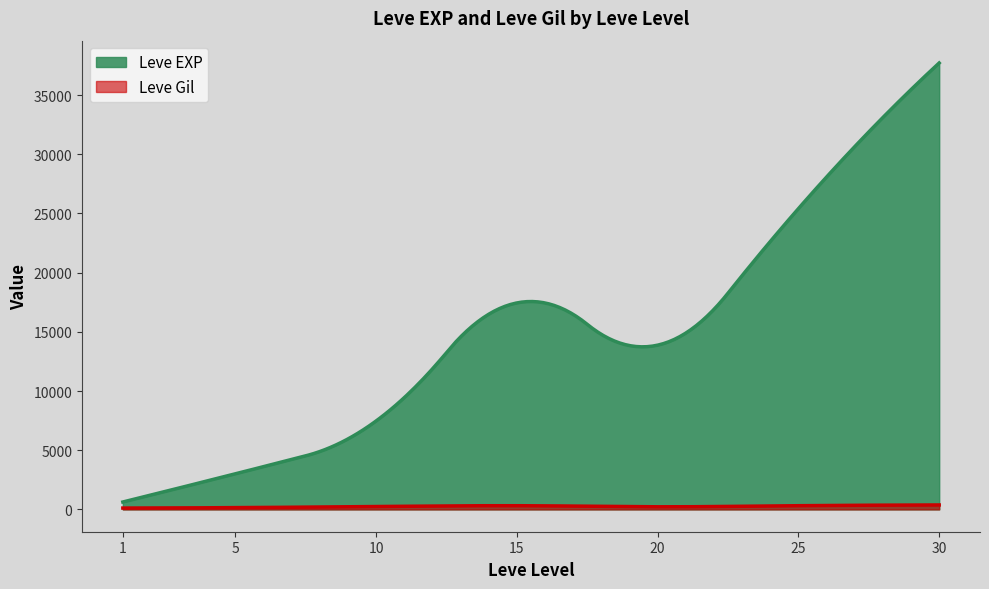

Count the number of data series in this chart.

2